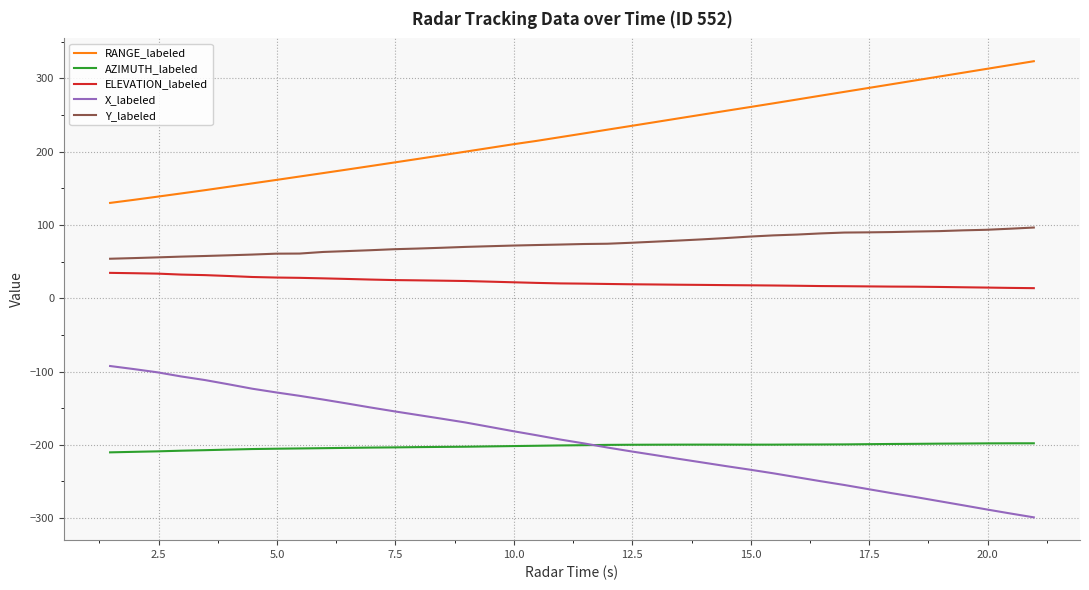

What is the highest value of the AZIMUTH_labeled series?

-197.9